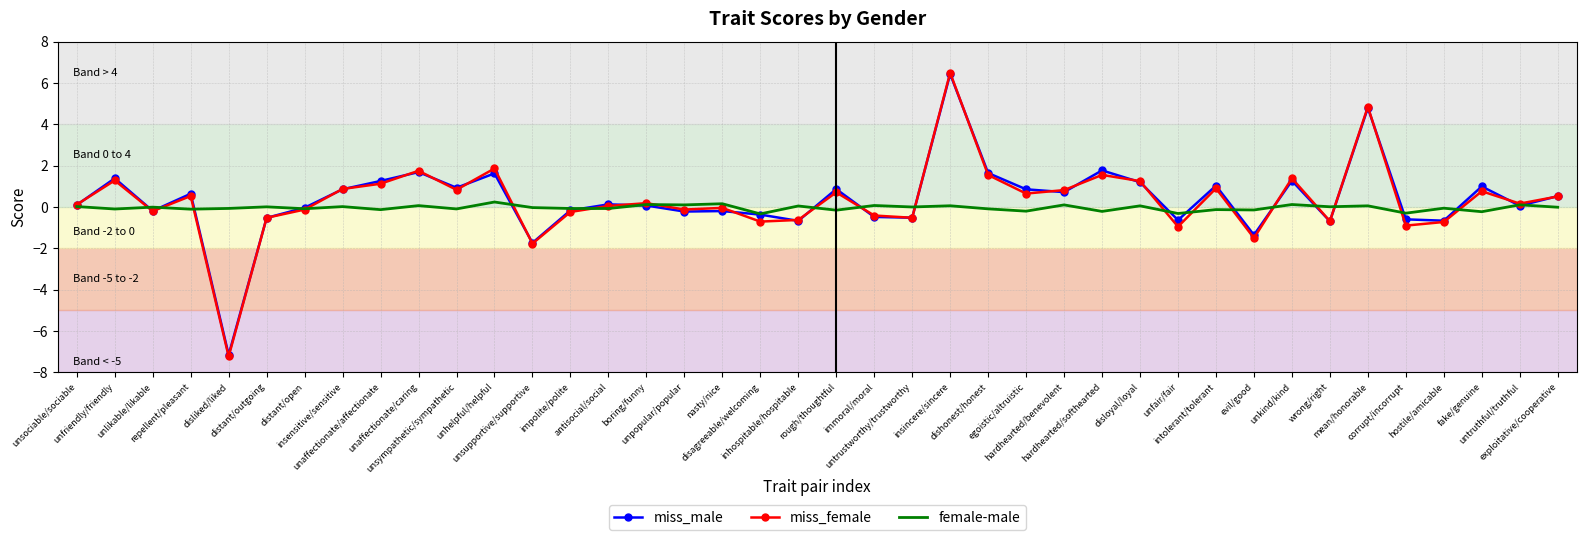

What is the lowest value of the miss_female series?

-7.2